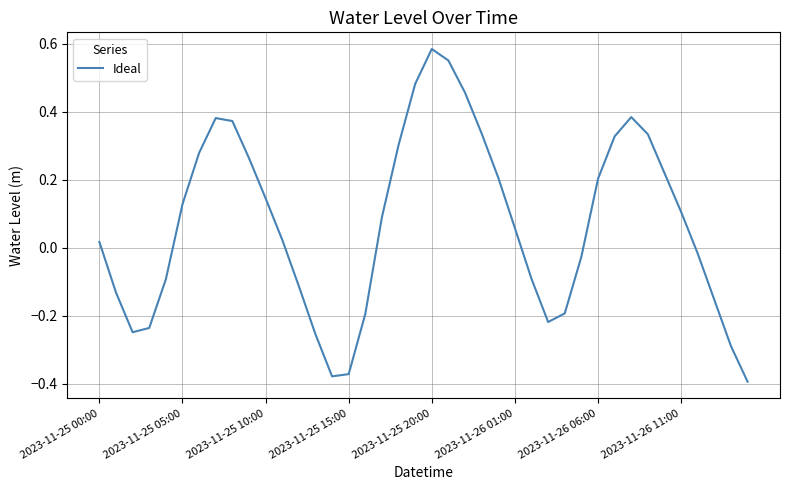

What is the difference between the maximum and minimum values?

1.0